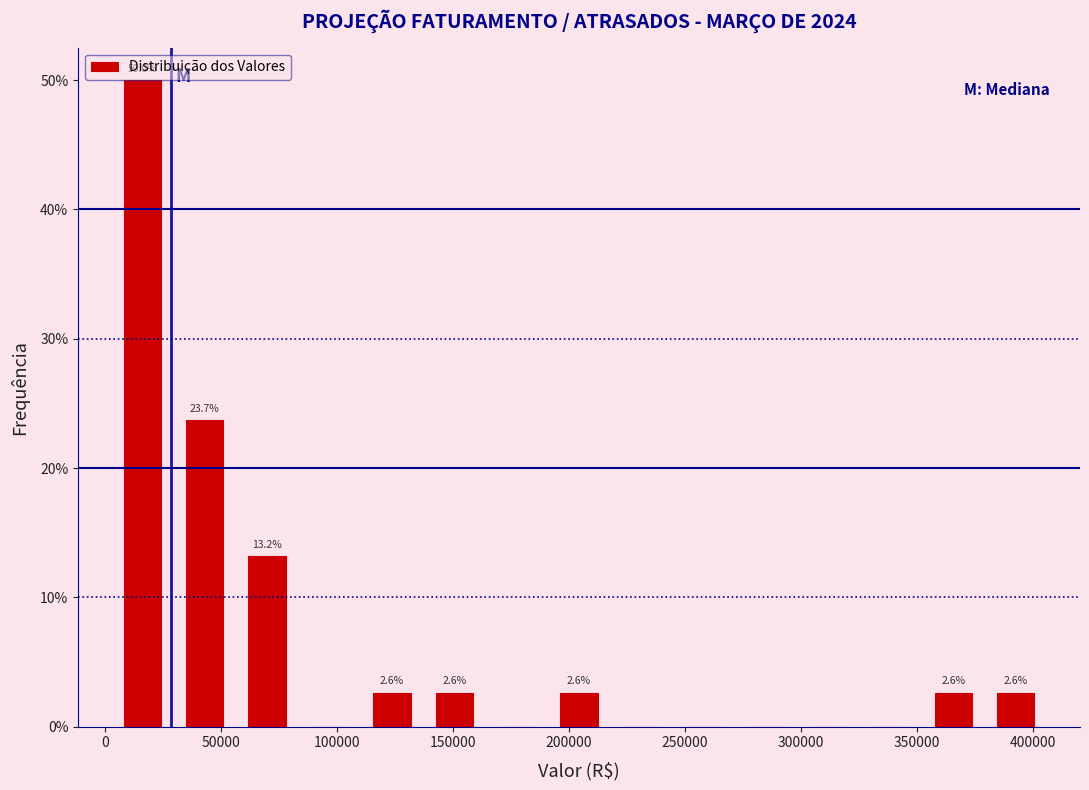

Over which range of the x-axis is the bar tallest?

5000 to 30000